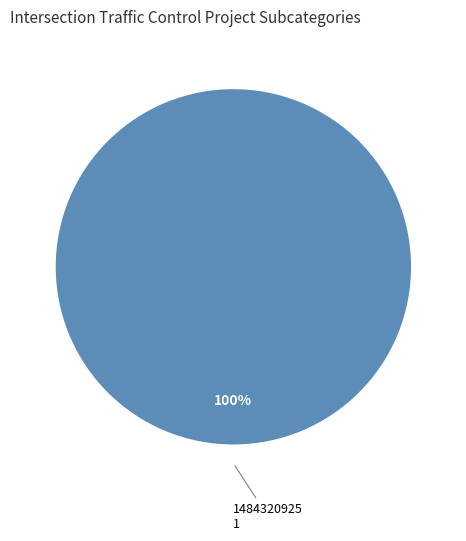

Which category accounts for the majority?

1484320925 1